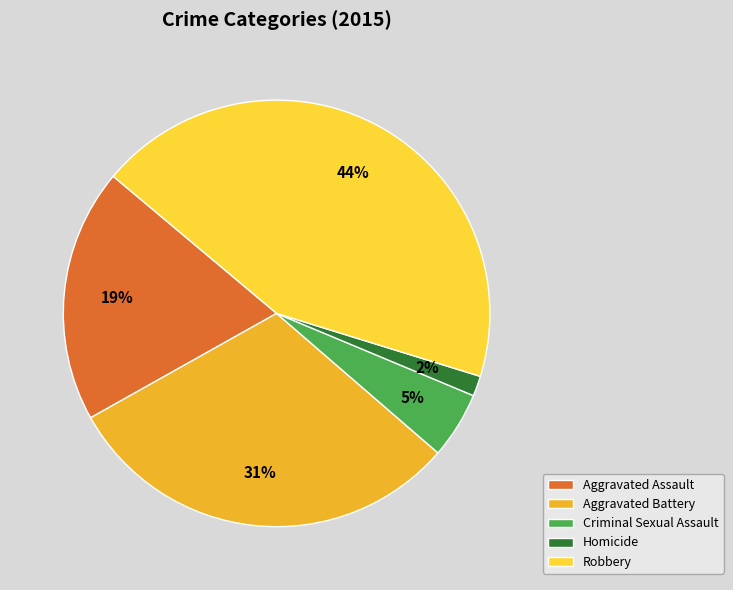

How many segments does this pie chart have?

5